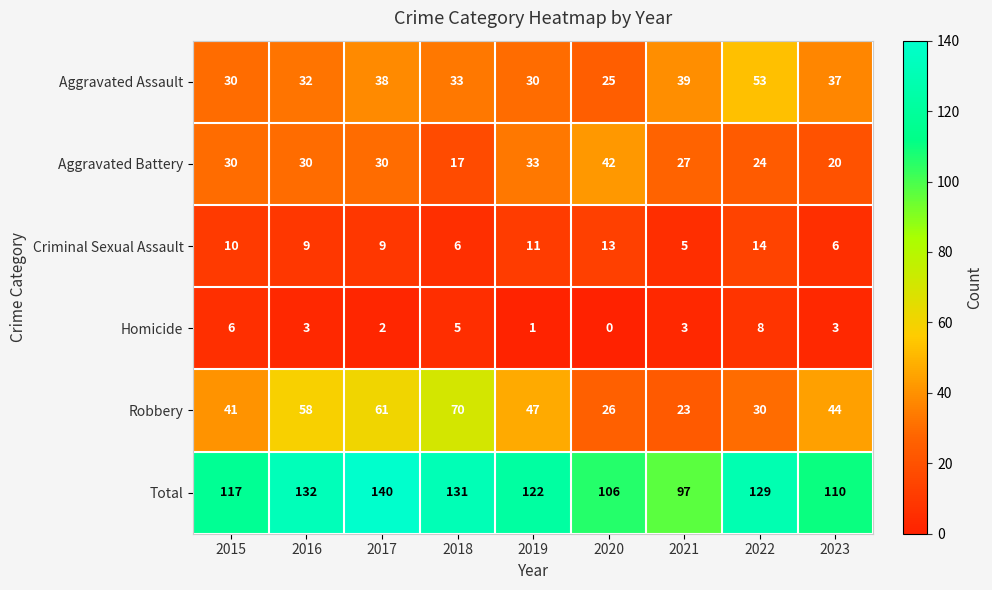

At which label does Homicide first exceed 3?

2015